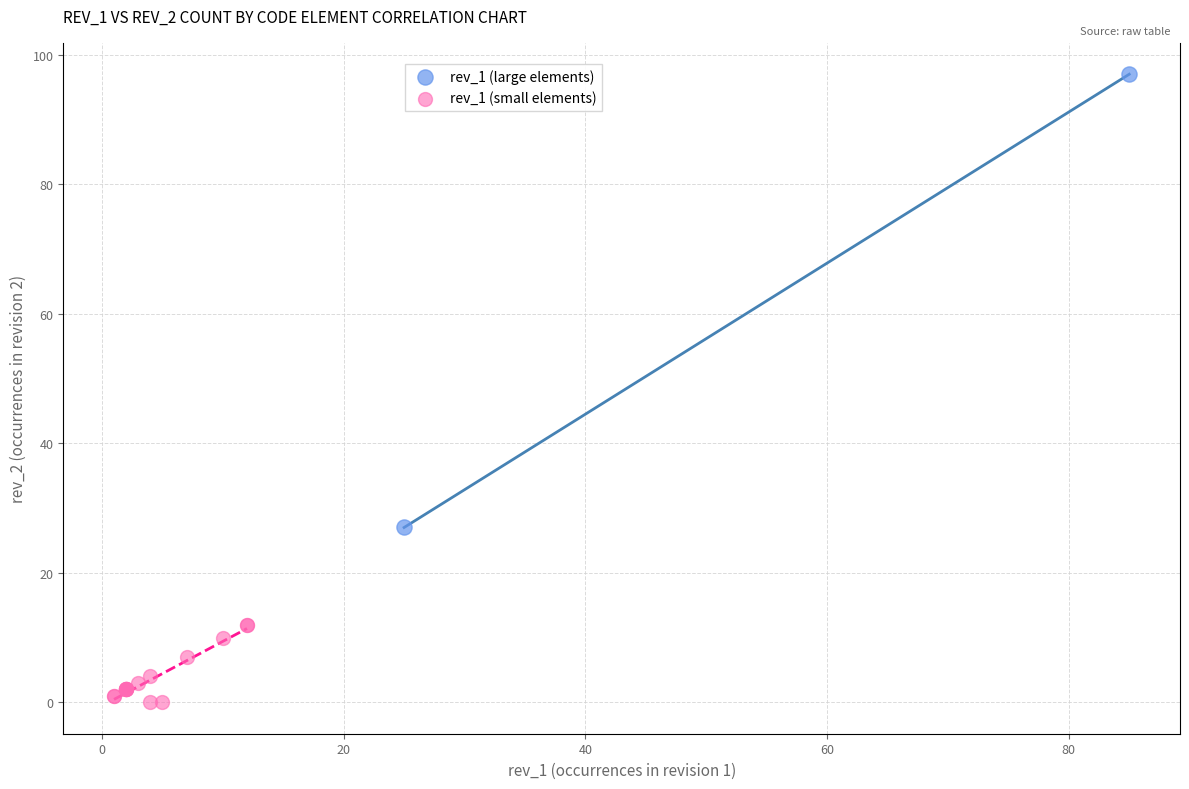

Which series contains the lowest Y value?

rev_1 (small elements)